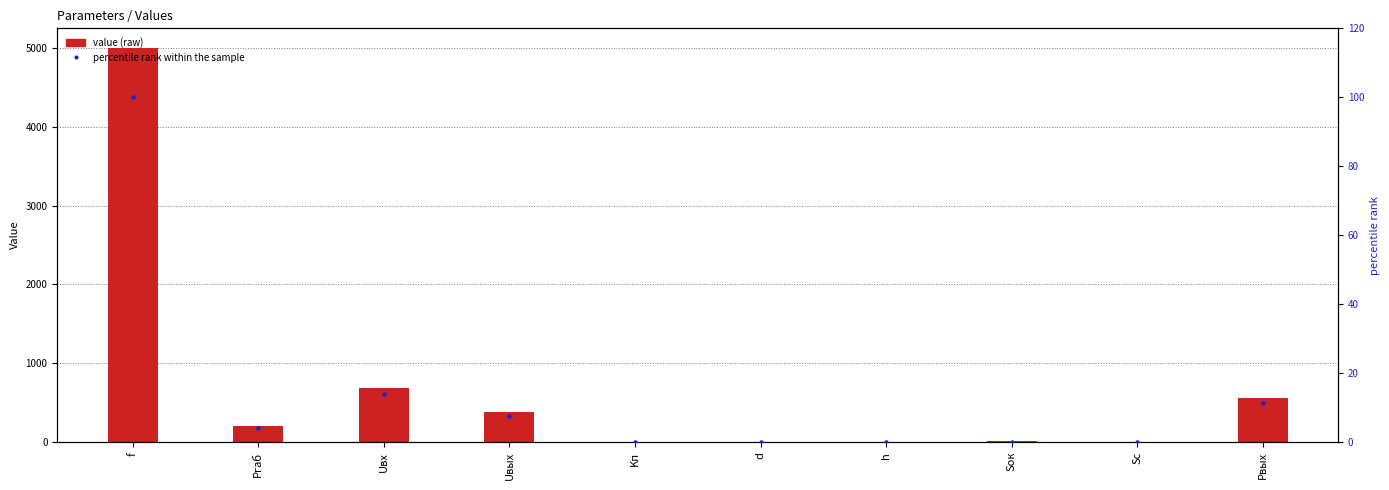

Is the value of percentile rank within the sample at Sс greater than the value of Value at Pвых?

No